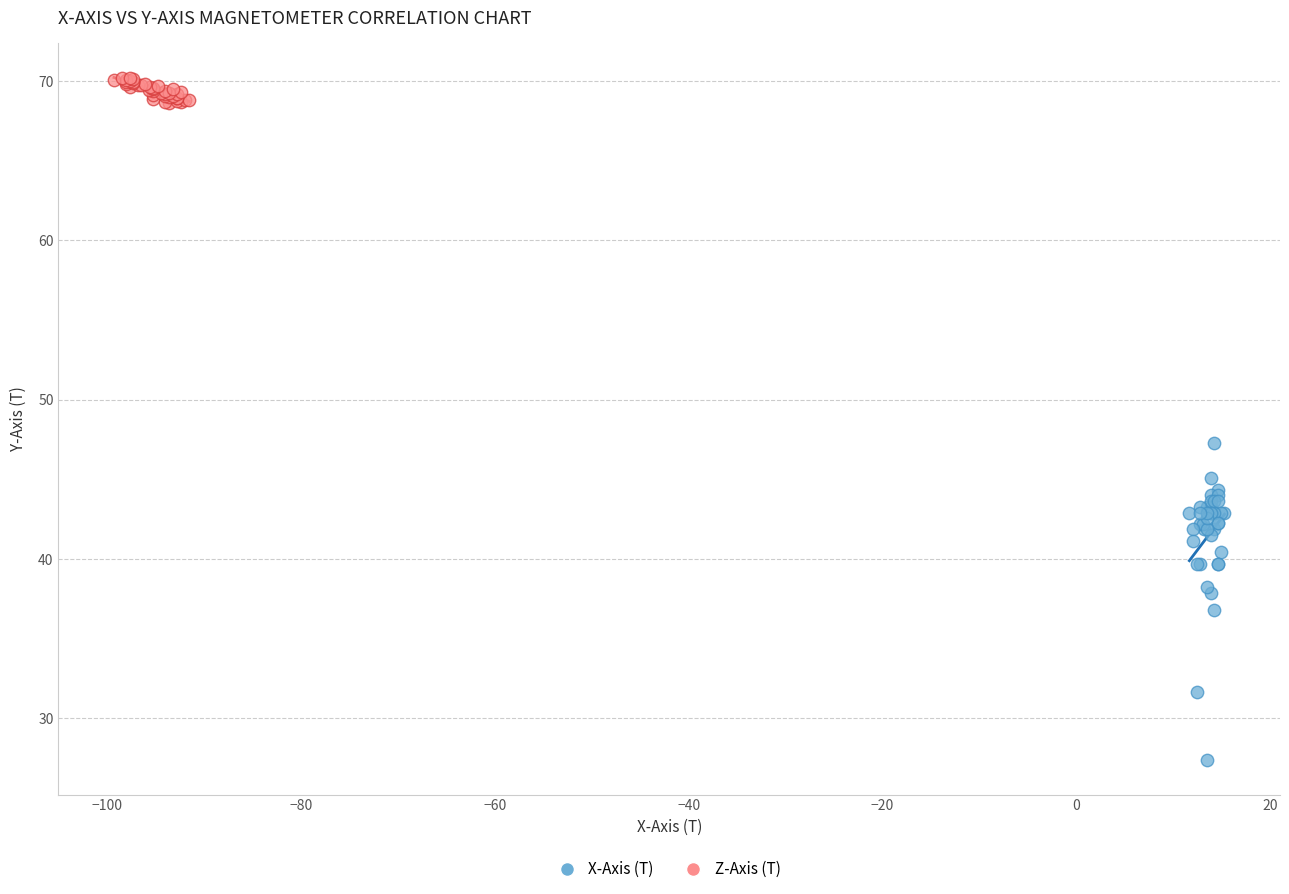

Which series reaches the minimum Y coordinate?

X-Axis (T)